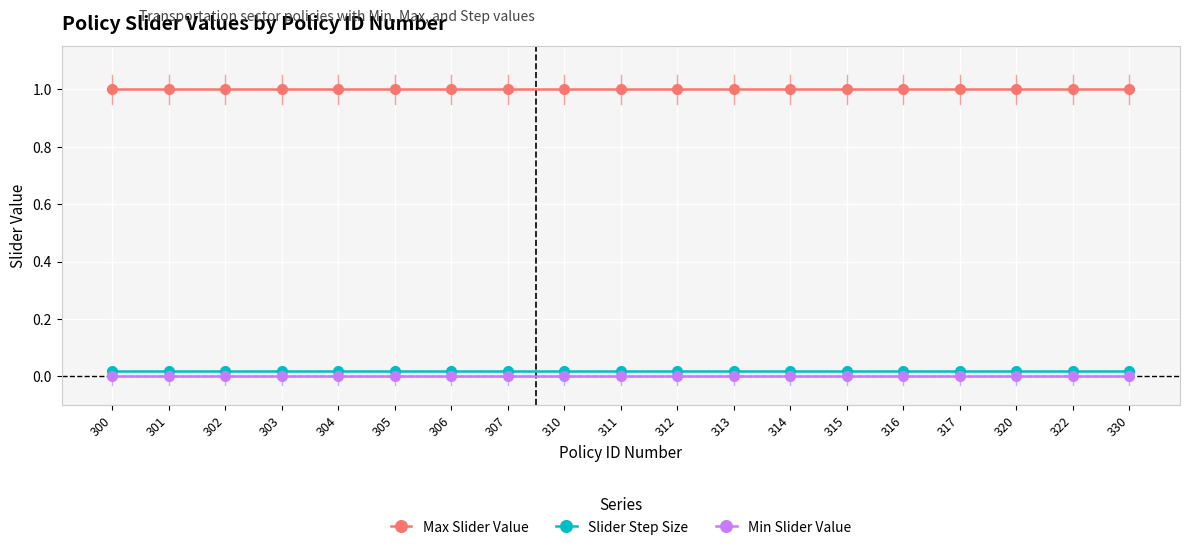

True or false: Max Slider Value has a value of 1.0 at 316.

True